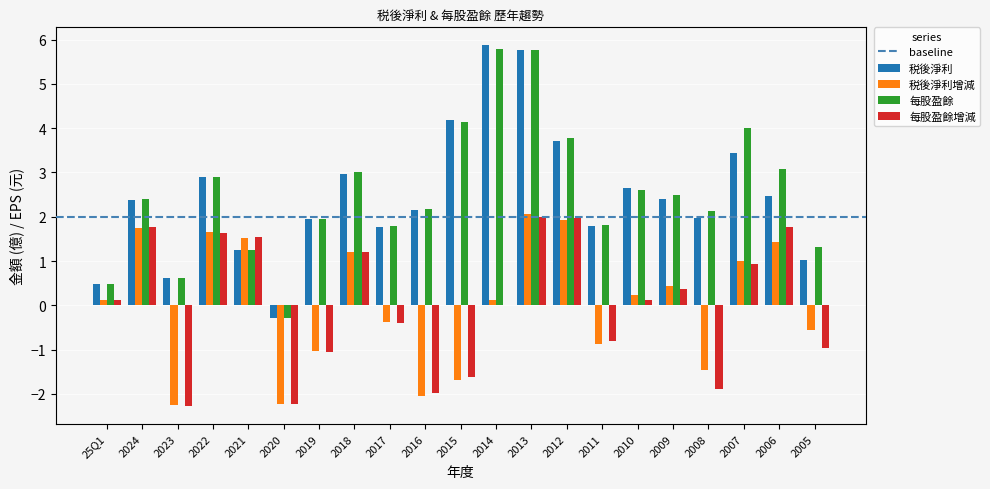

What is the sum of all 每股盈餘增減 values?

0.2